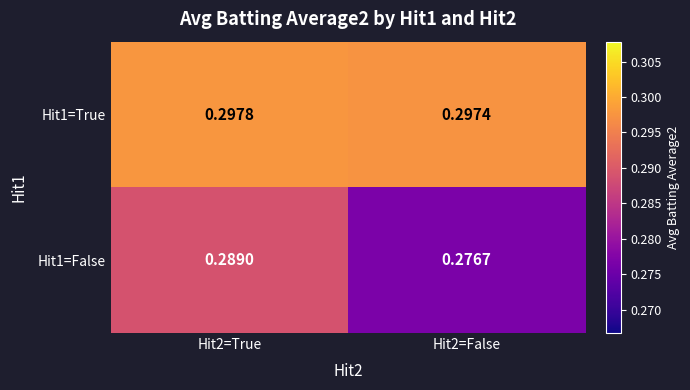

Rank the series by their maximum value, from lowest to highest.

Hit1=False, Hit1=True